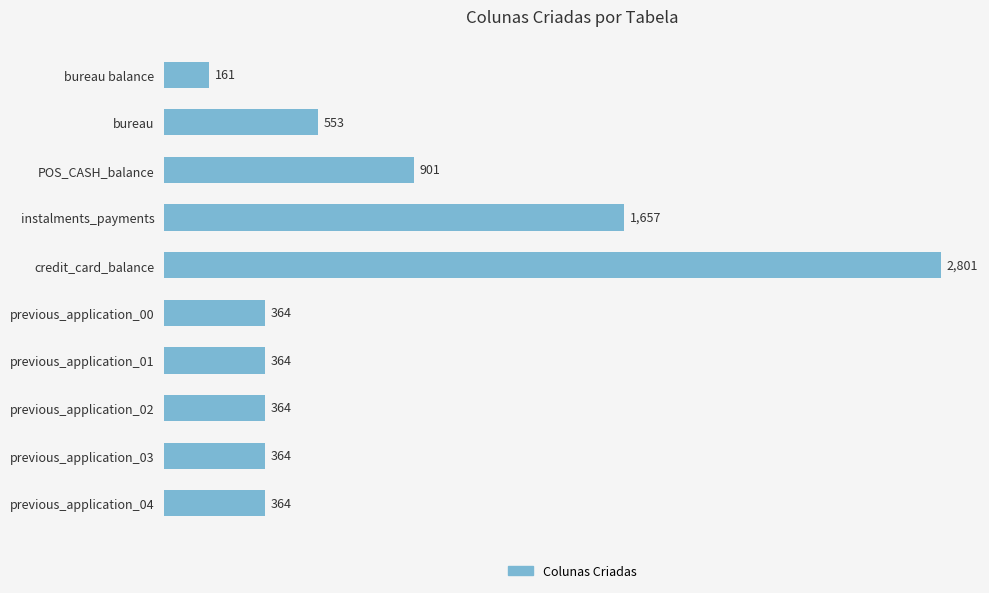

Reading top to bottom, list all the values displayed in this chart.

161	553	901	1657	2801	364	364	364	364	364